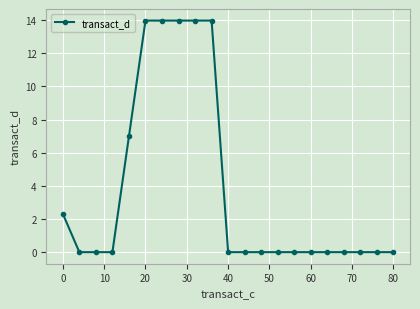

What is the average value?

3.8